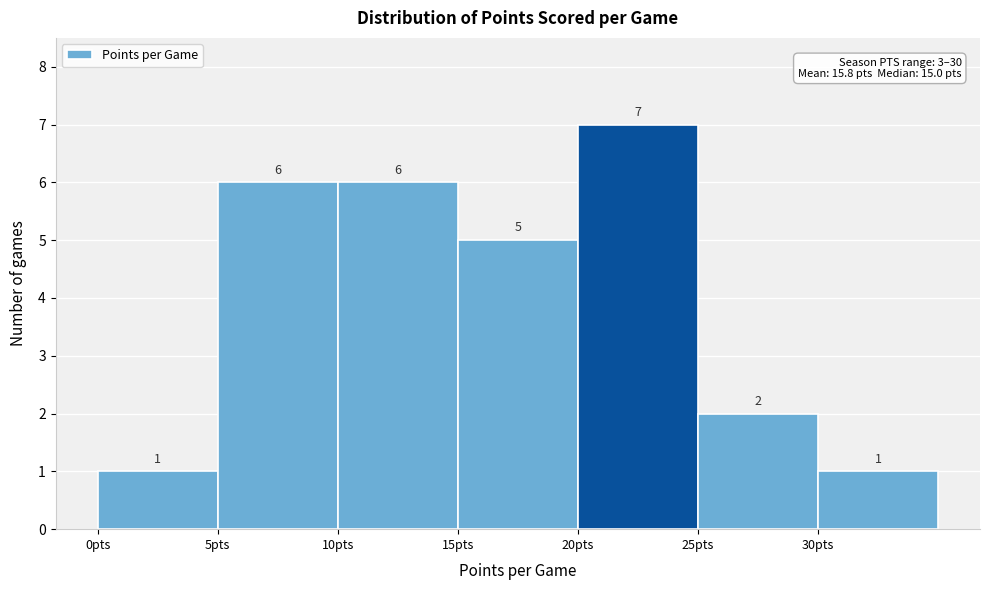

Over which range of the x-axis is the bar tallest?

20 to 25